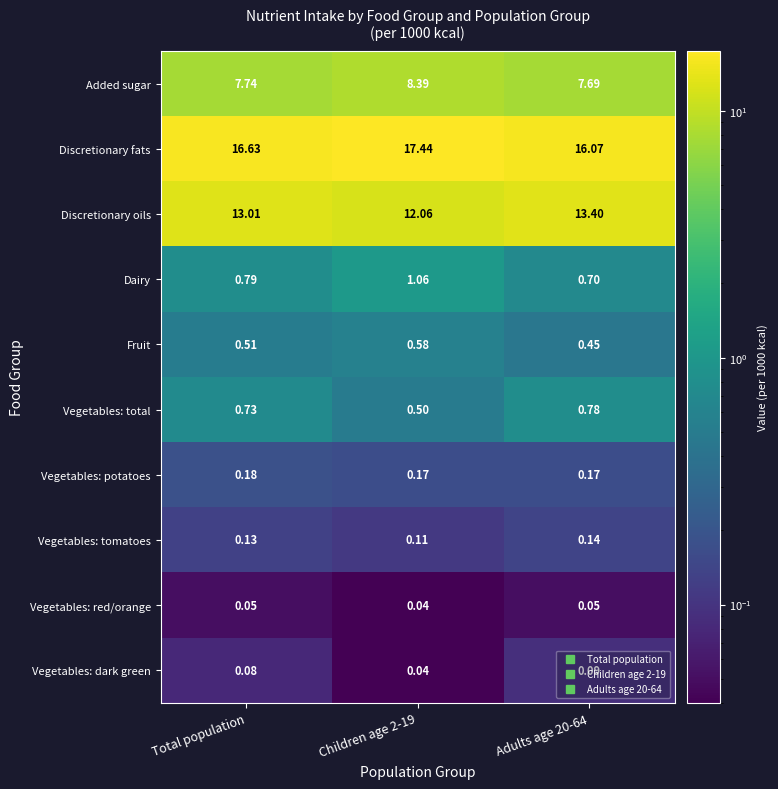

How many data points does each series have?

3